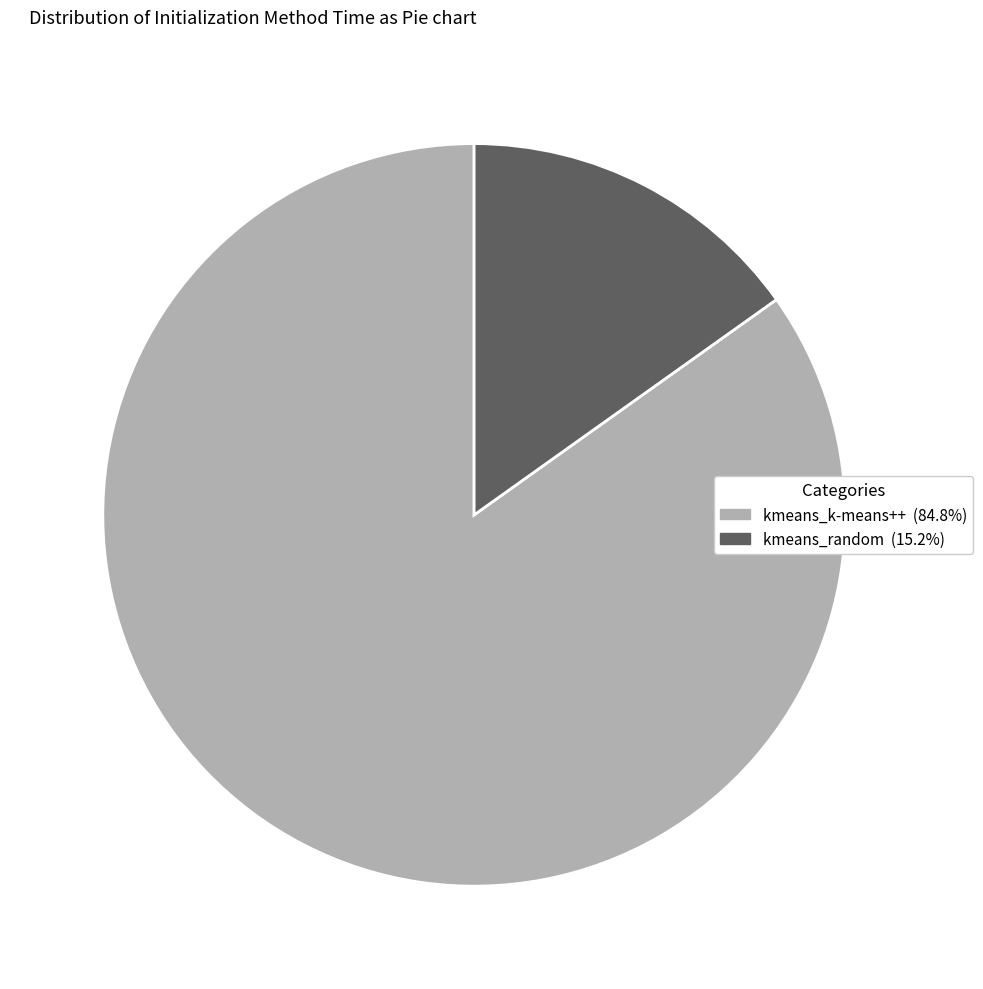

The kmeans_random slice represents 7% of the pie. True or false?

False